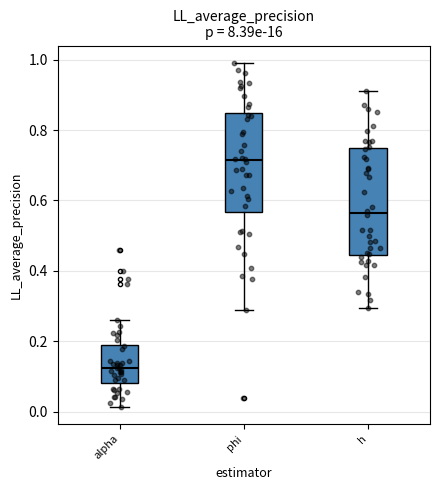

Reading left to right, read every box against the y-axis: the position of its median line, the range the box covers, and the ends of its whiskers. The values are not printed on the chart, so give them approximately, as read against the axis.

alpha: median 0.12, box 0.08 to 0.20, whiskers 0.02 to 0.26
phi: median 0.72, box 0.56 to 0.84, whiskers 0.28 to 1.00
h: median 0.56, box 0.44 to 0.74, whiskers 0.30 to 0.92